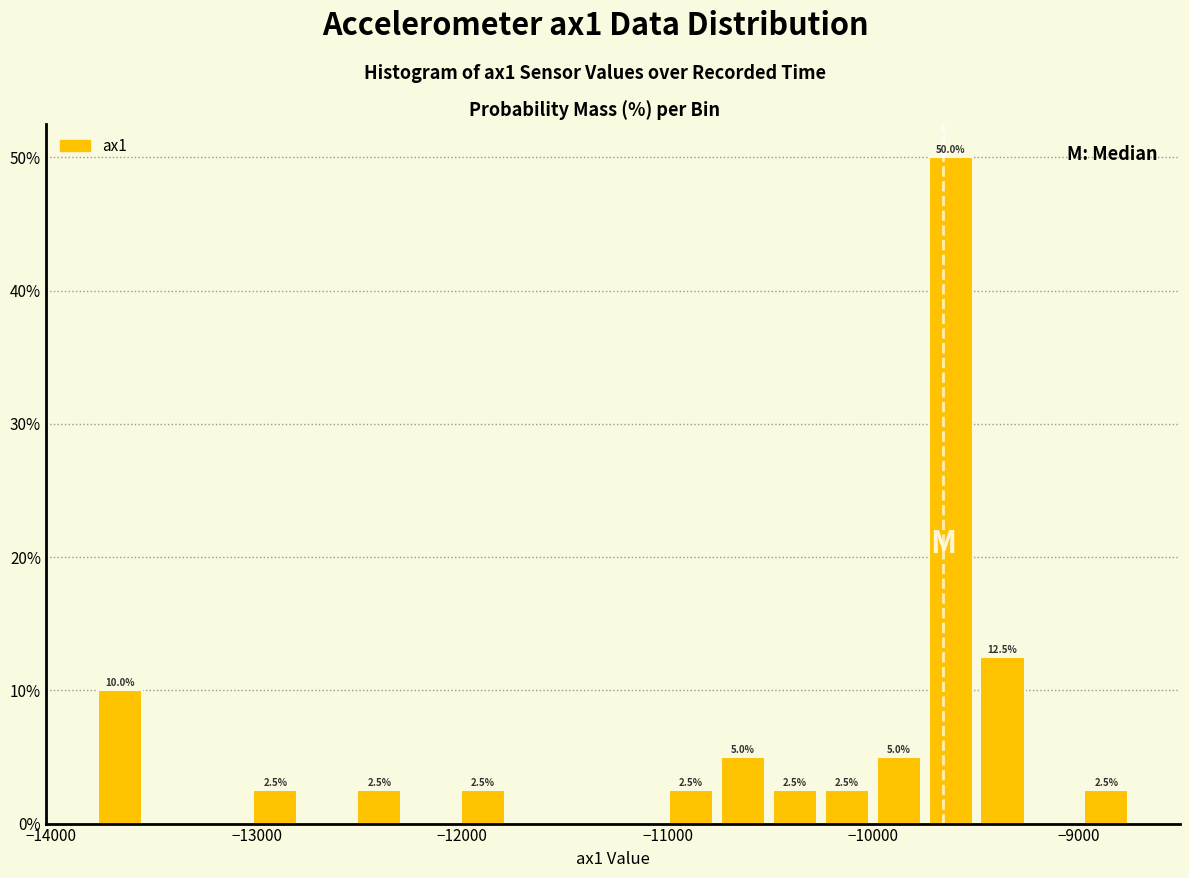

Read against the x-axis, roughly where is the centre of the tallest bar?

-9600